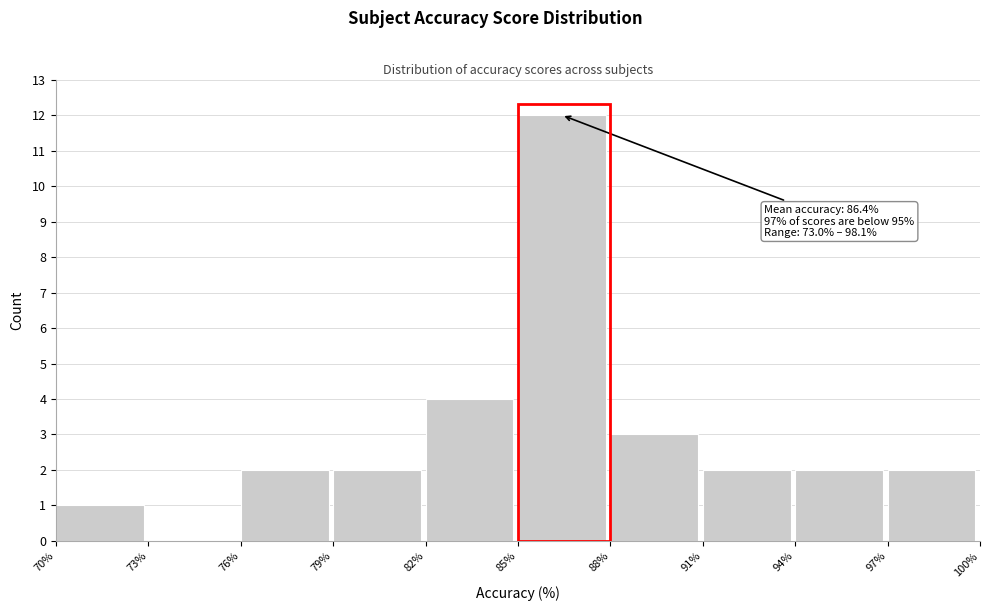

Over which range of the x-axis is the bar tallest?

85% to 88%